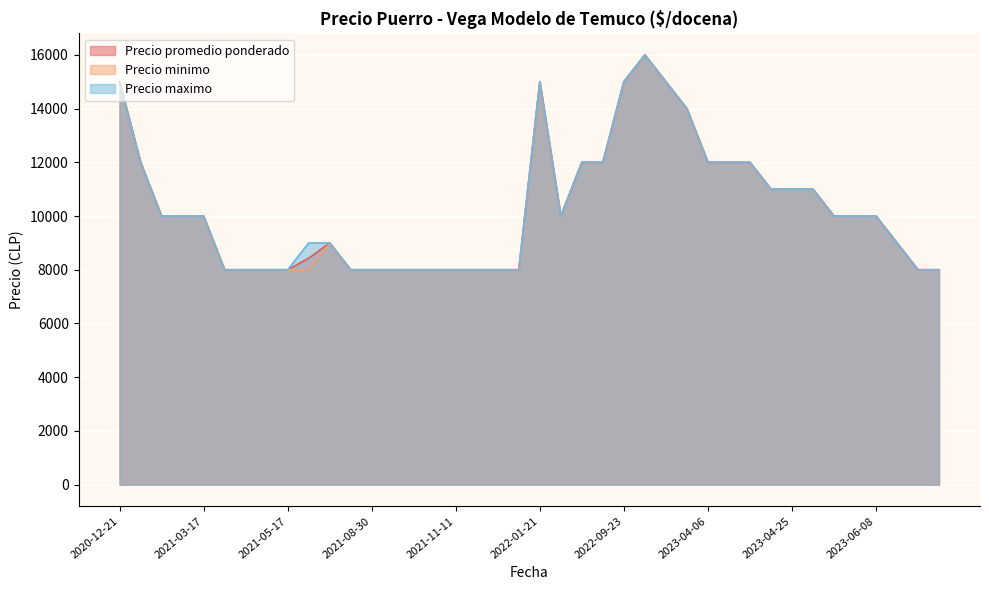

What is the difference between the maximum and minimum values in the Precio minimo series?

8000